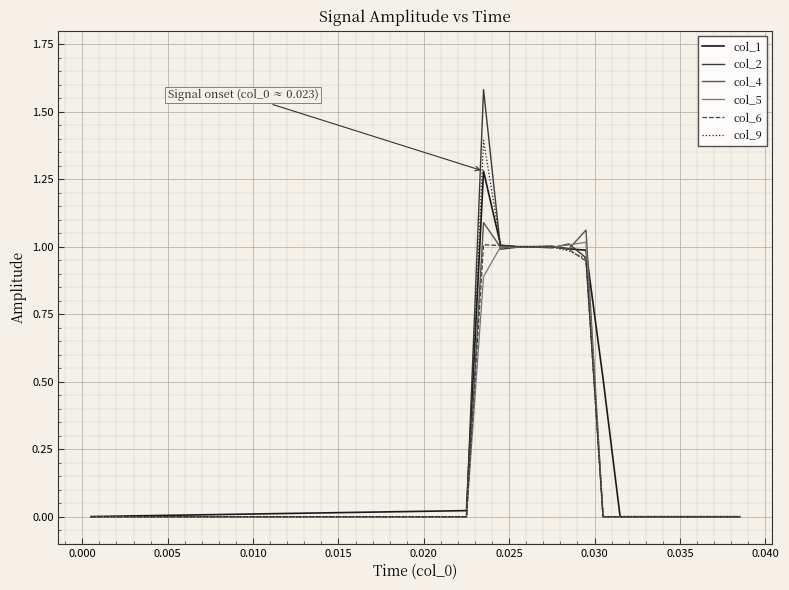

Which series has the largest range (max minus min)?

col_2